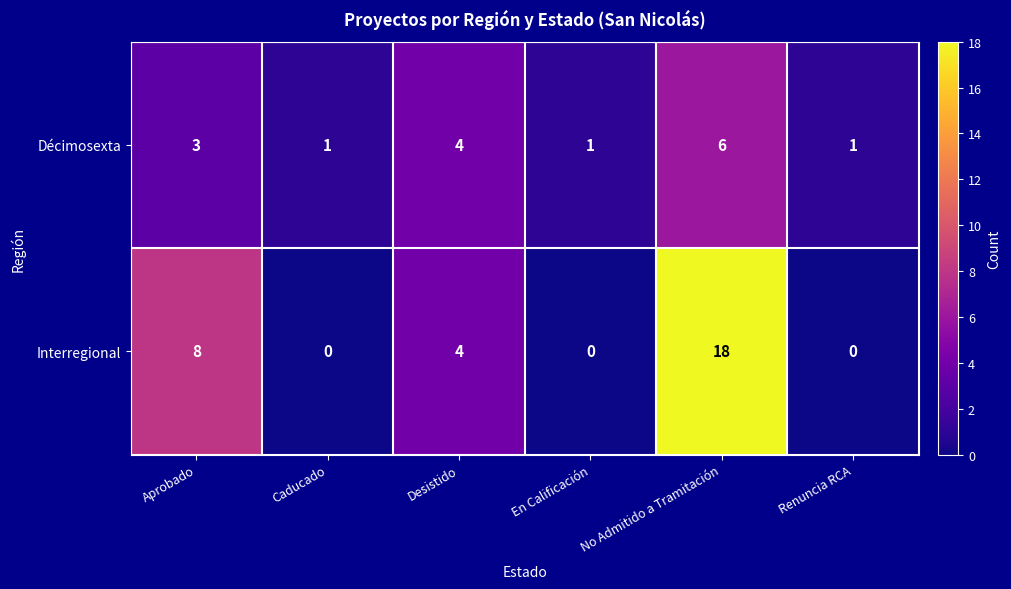

Which label corresponds to the largest value in the chart?

No Admitido a Tramitación